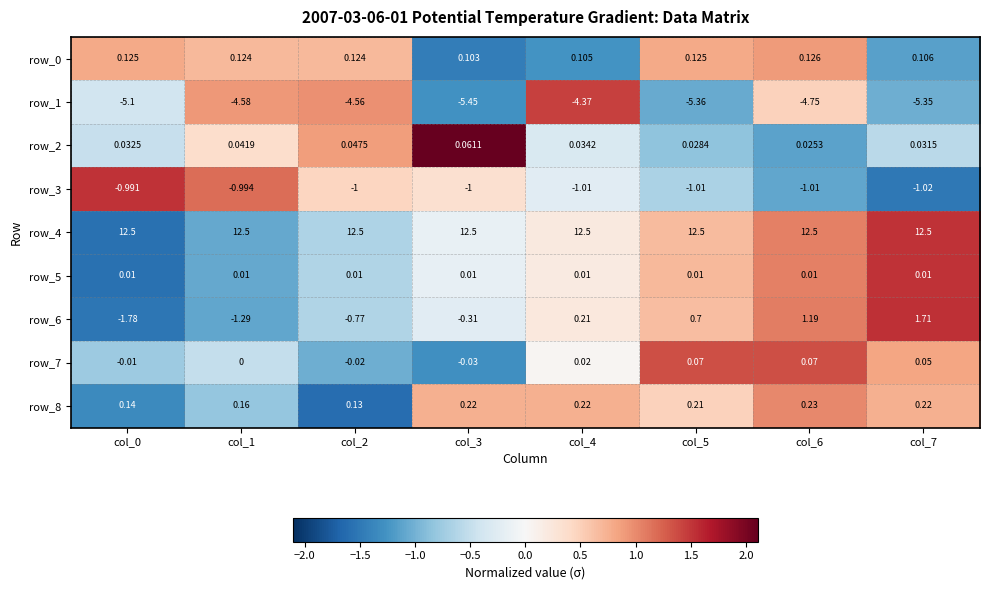

Which series has the largest total across all categories?

row_4